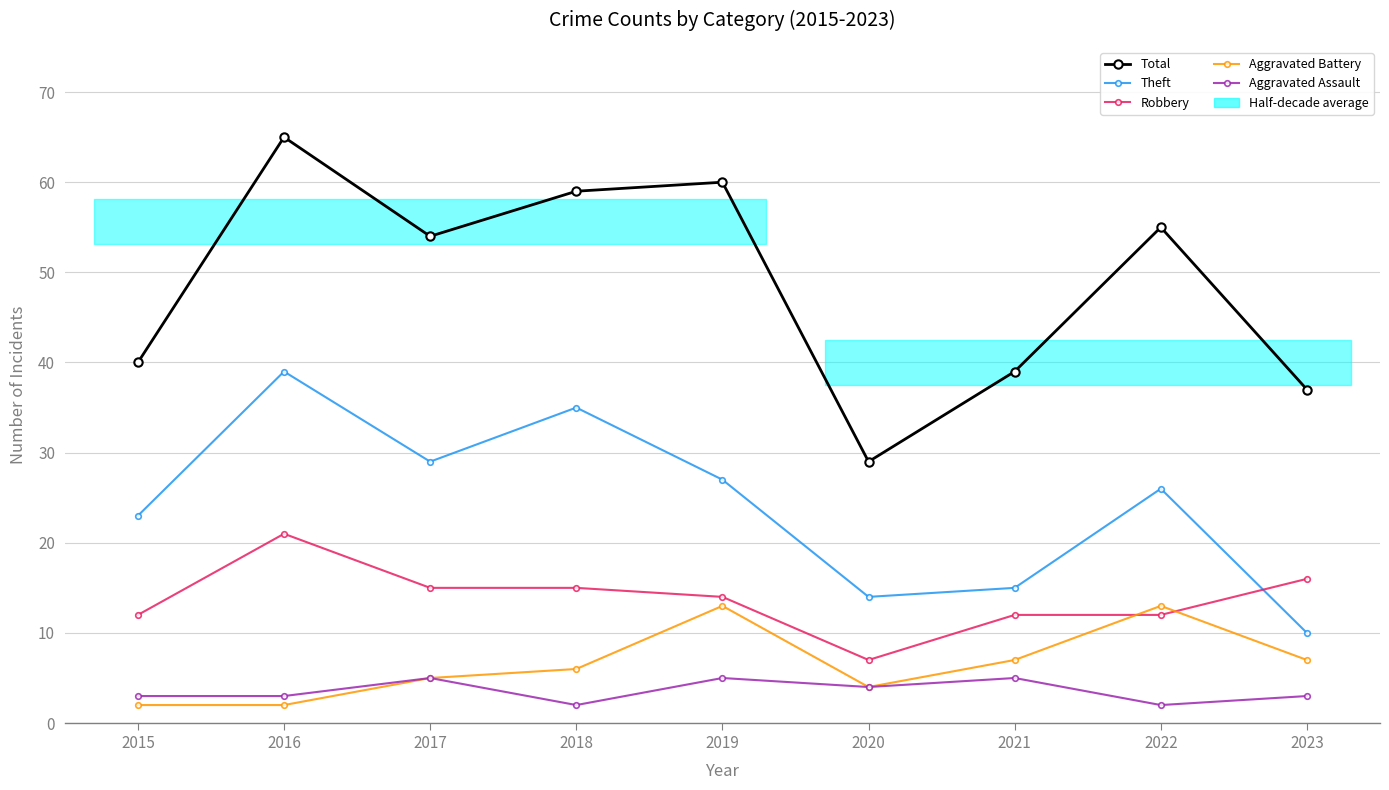

Which category has the lowest value in the Aggravated Assault series?

2018